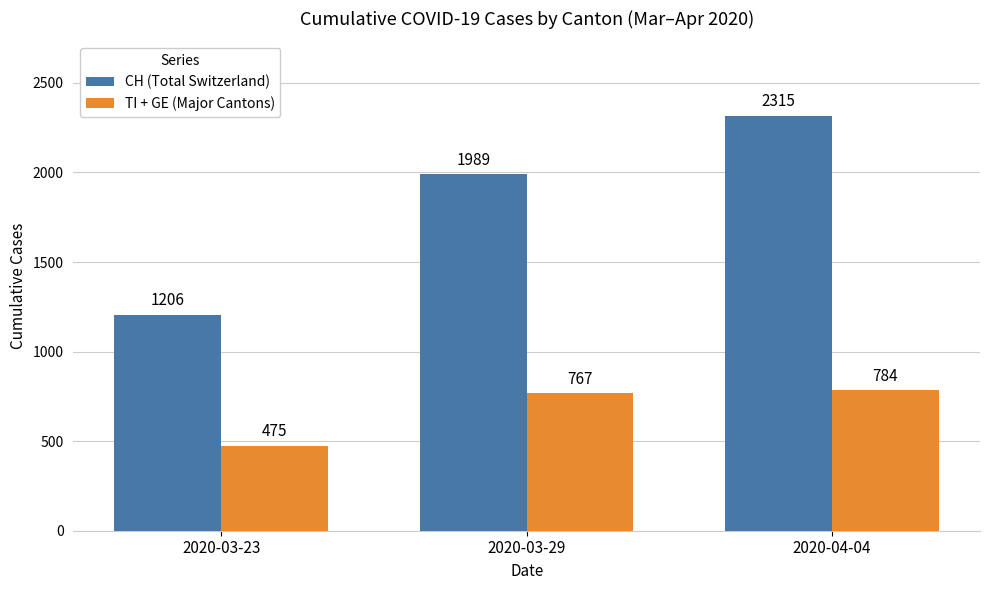

What is the smallest value displayed?

475